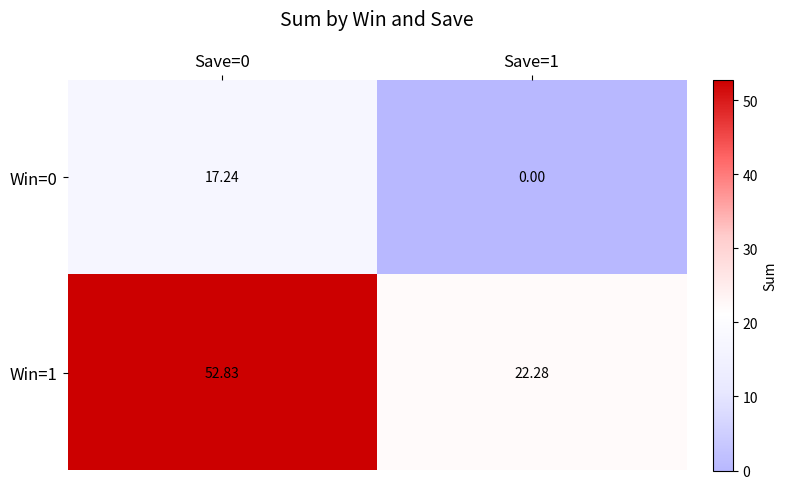

What is the total value across all series at Save=0?

70.1